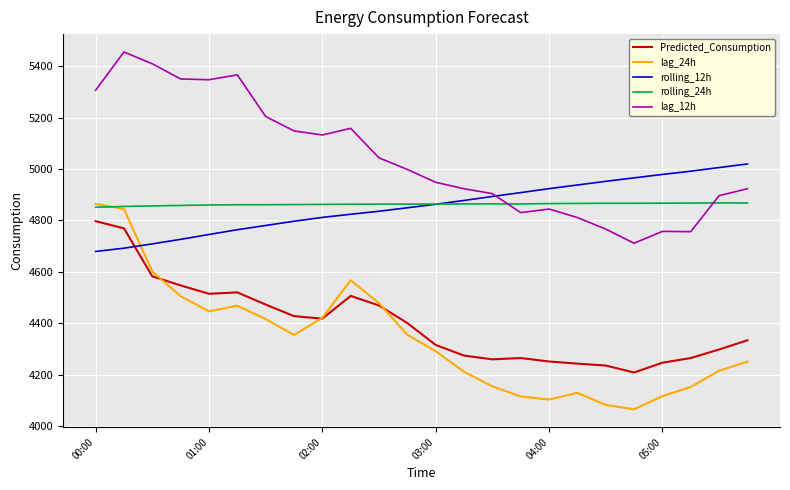

True or false: lag_12h and Predicted_Consumption cross at least once.

False